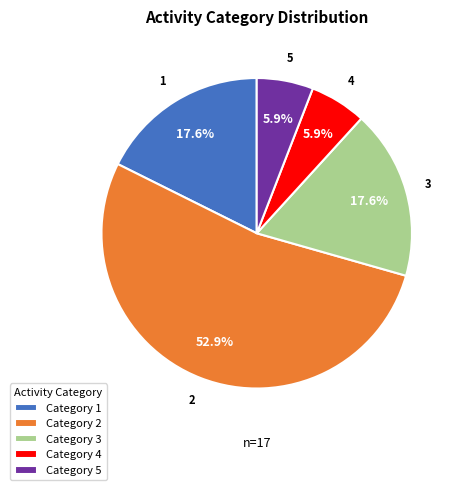

How many segments does this pie chart have?

5